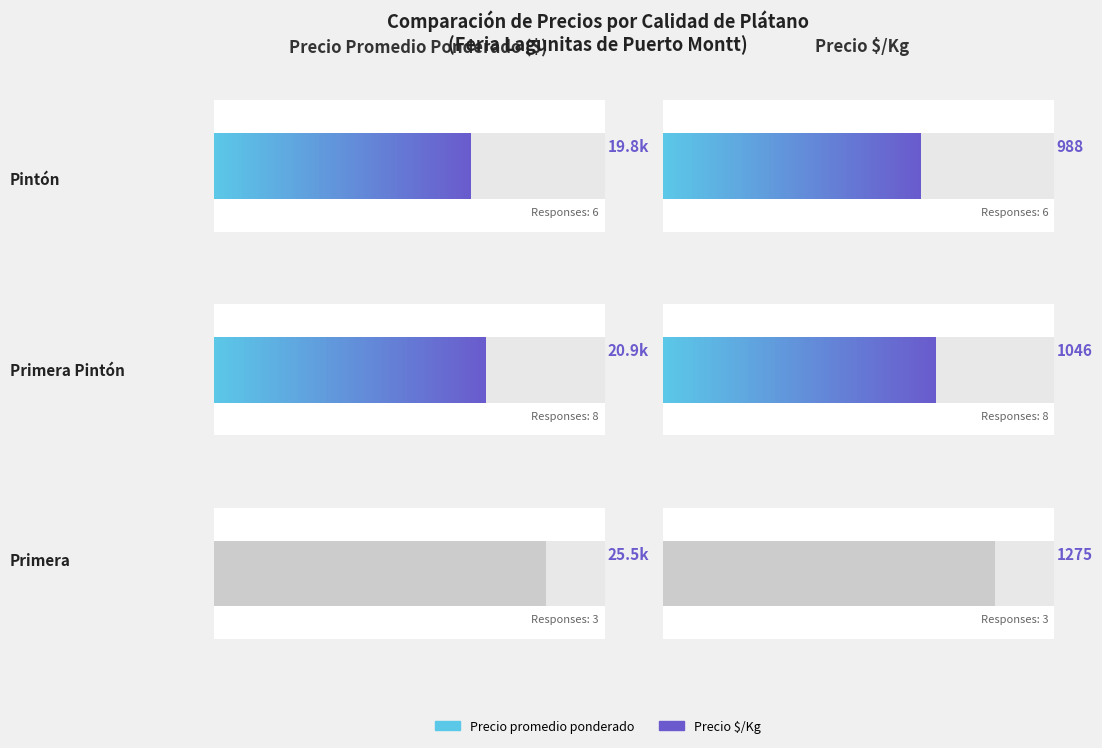

List the series in order of their overall mean, lowest first.

Precio $/Kg, Precio promedio ponderado